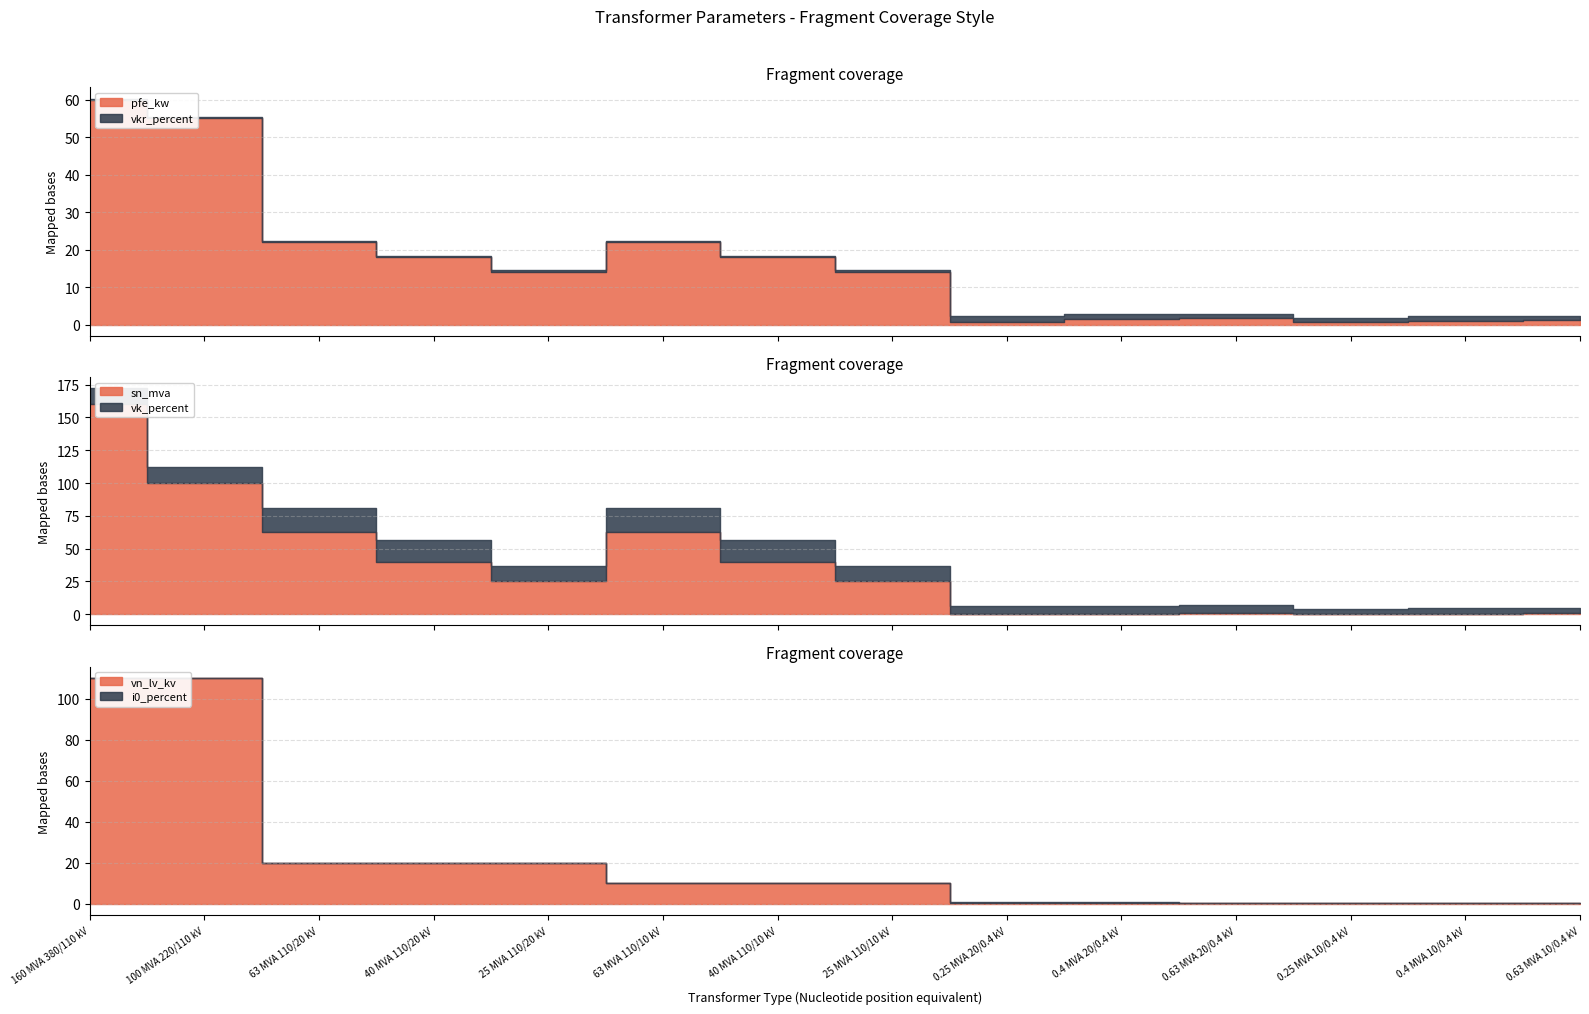

Which series has the largest total across all categories?

sn_mva